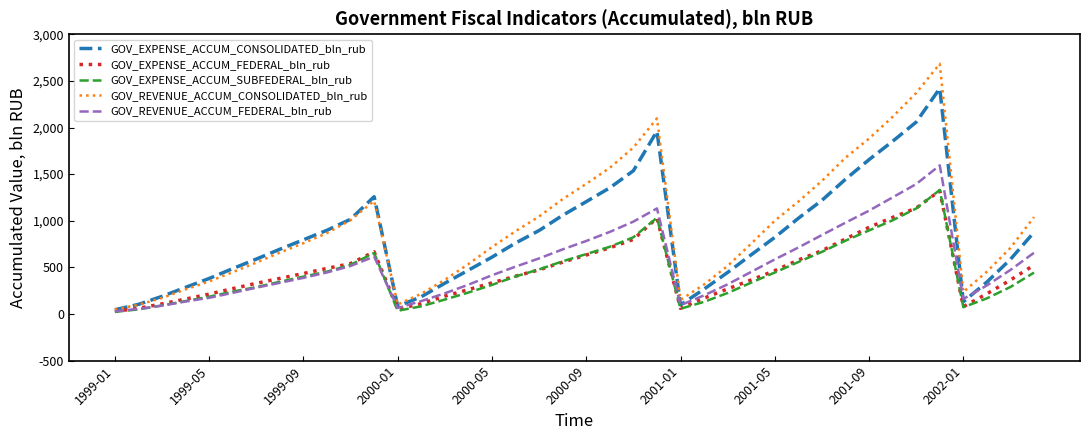

What is the maximum value for GOV_REVENUE_ACCUM_CONSOLIDATED_bln_rub?

2683.7